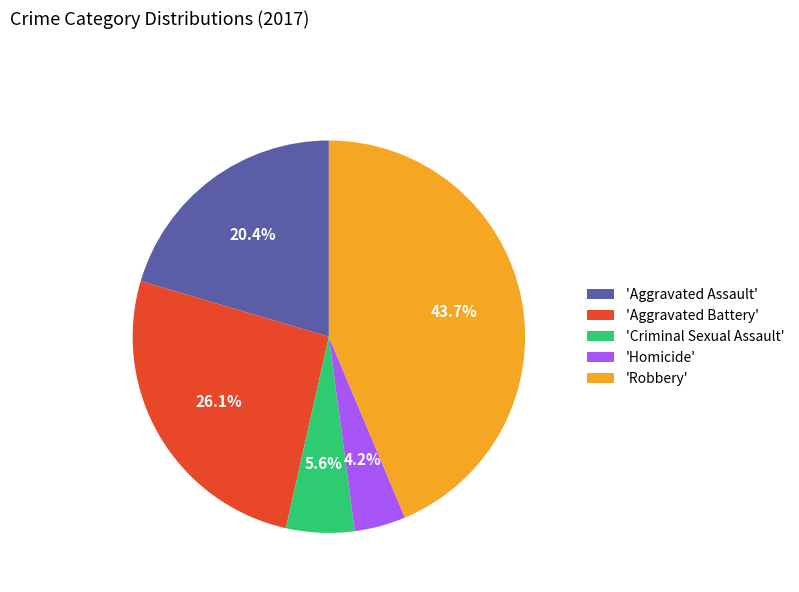

Approximately how many times larger is the value at 'Aggravated Battery' compared to 'Aggravated Assault'?

1.3